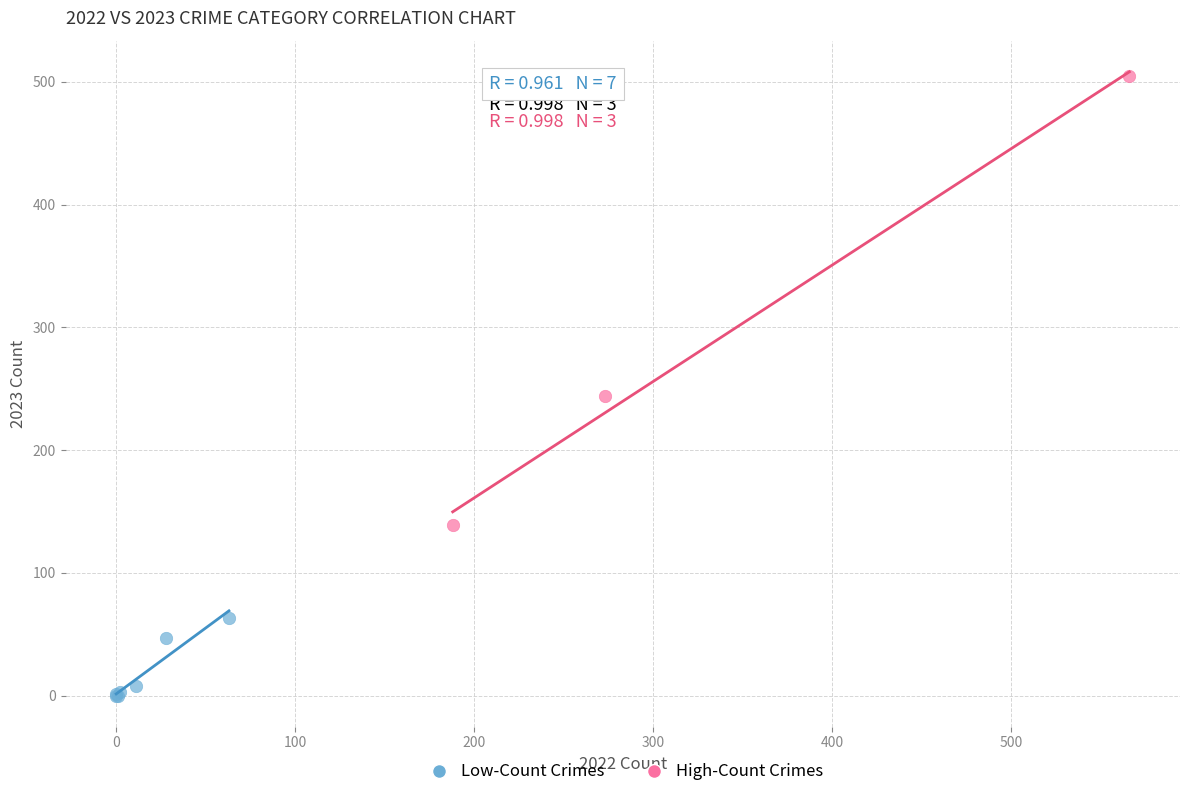

Which series reaches the minimum Y coordinate?

Low-Count Crimes